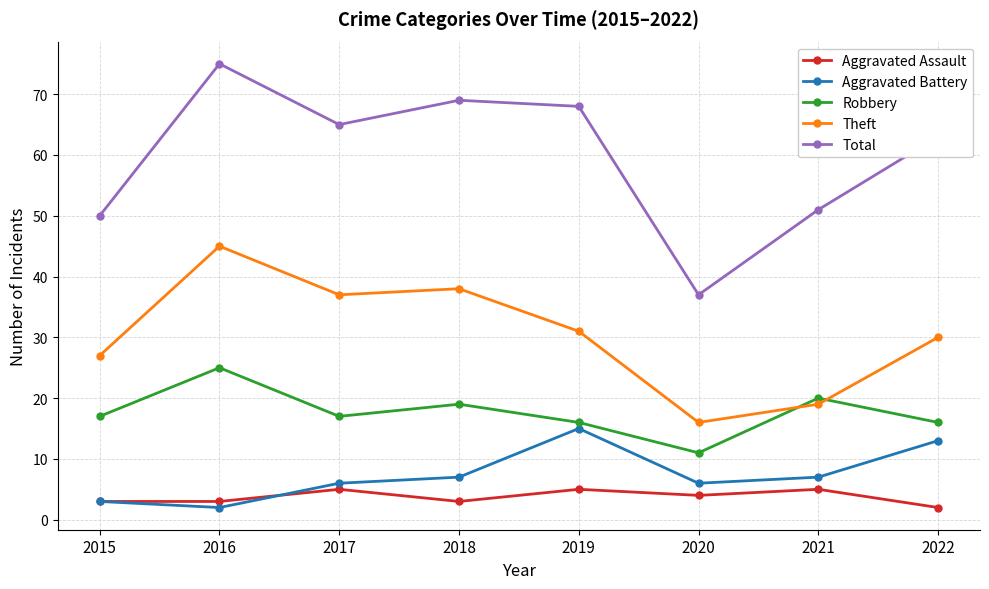

Where is the first local maximum for Theft?

2016